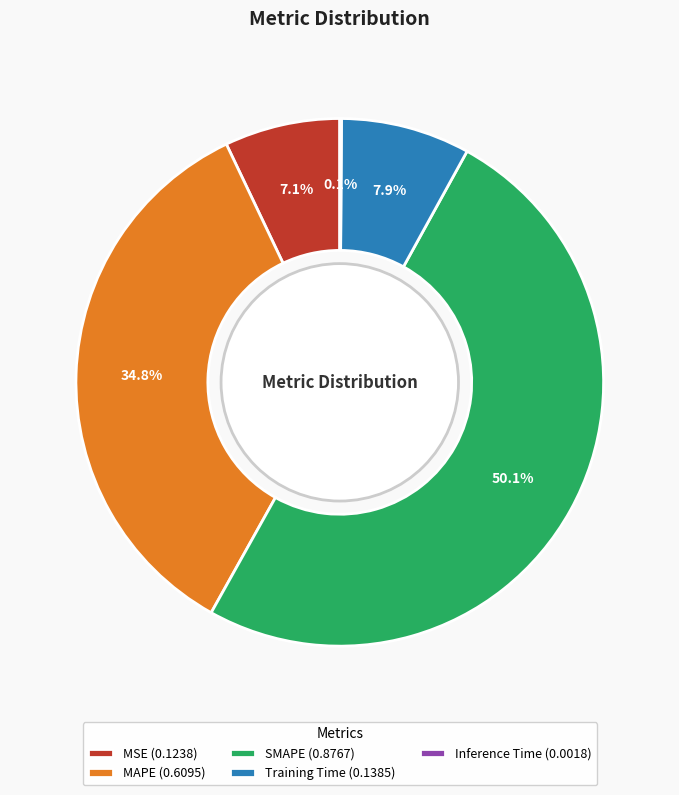

To the nearest percent, what is the combined percentage of MSE and SMAPE?

57%